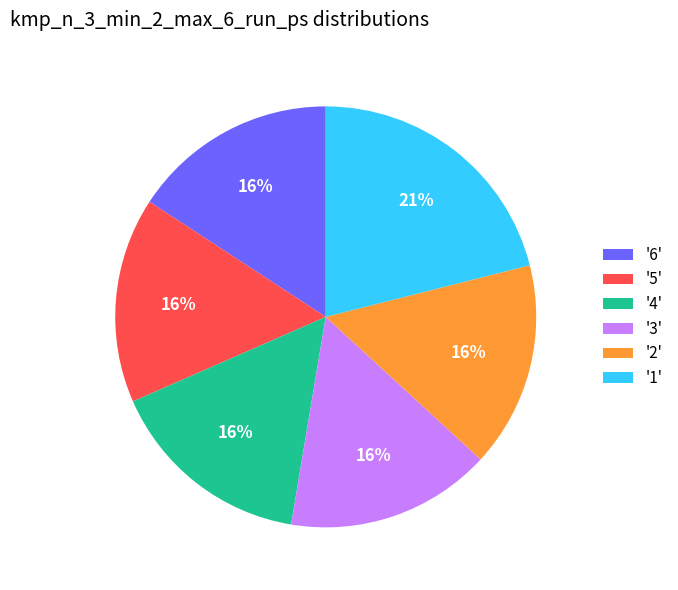

What is the ratio of the value at '3' to the value at '5'?

1.0